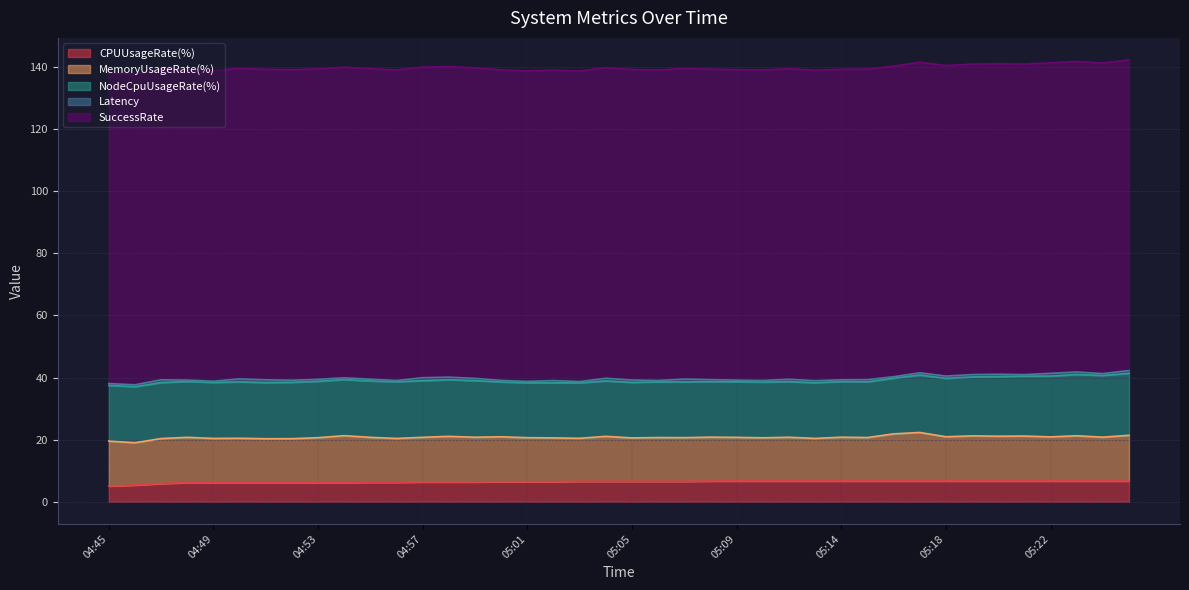

What is the highest value of the CPUUsageRate(%) series?

6.7